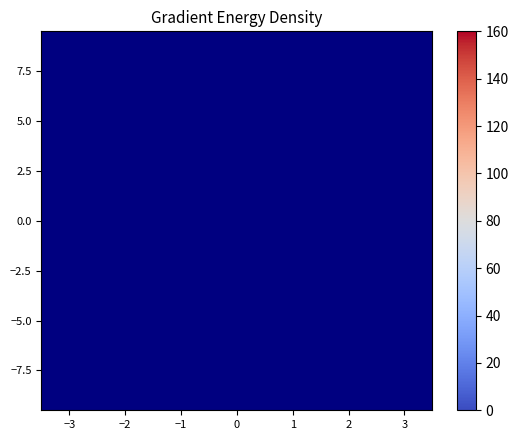

Between −2 and 3, which is larger?

3